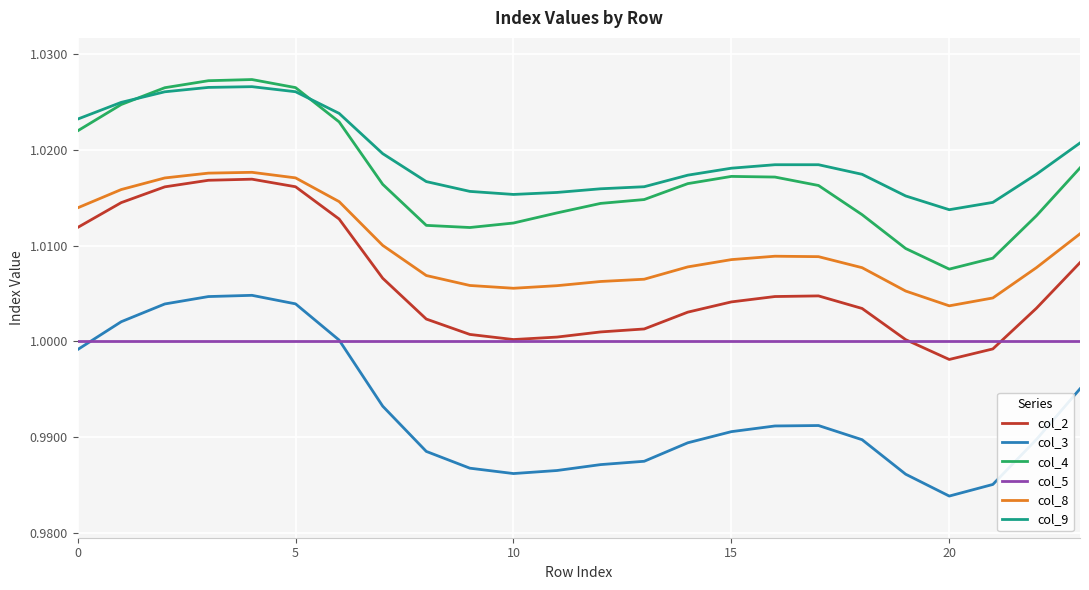

True or false: col_9 and col_2 cross at least once.

False